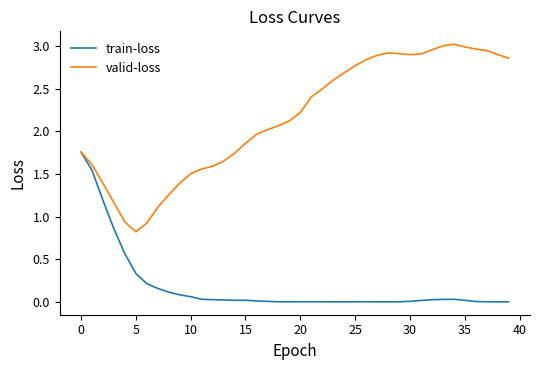

List the series in order of their overall mean, lowest first.

train-loss, valid-loss